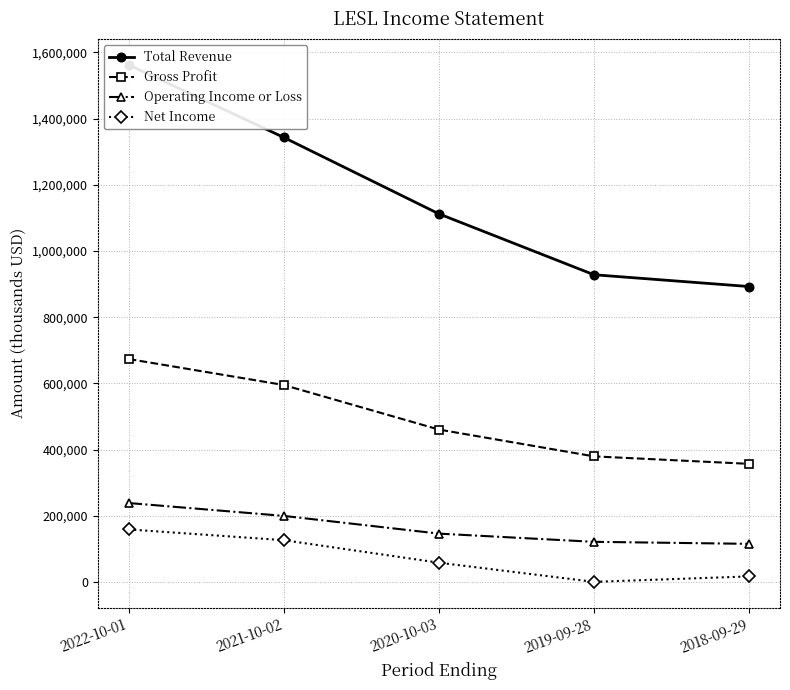

Which label corresponds to the largest value in the chart?

2022-10-01